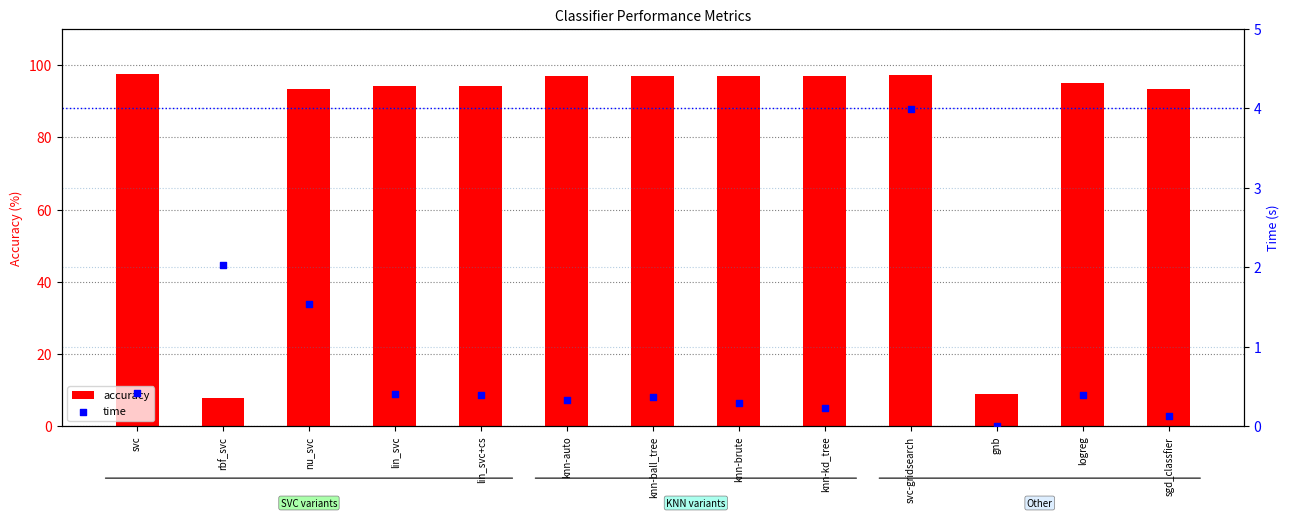

What is the total value across all series at rbf_svc?

9.8